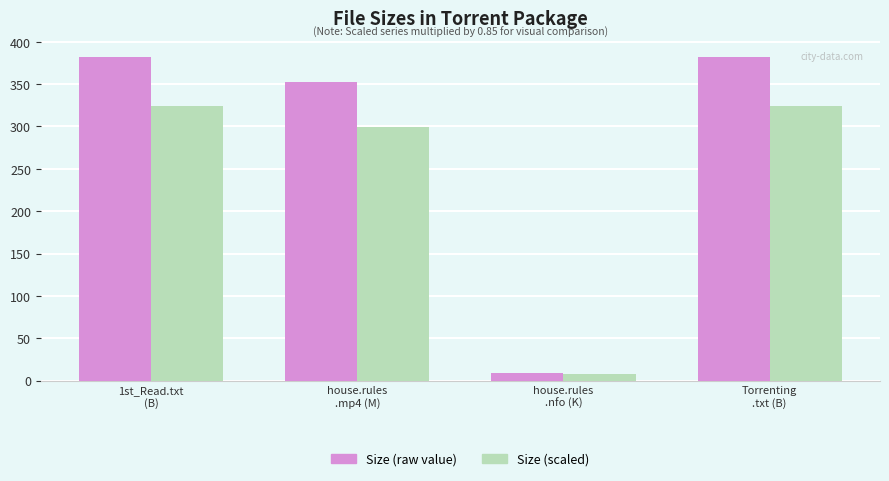

What position from the left is house.rules
.nfo (K)?

3